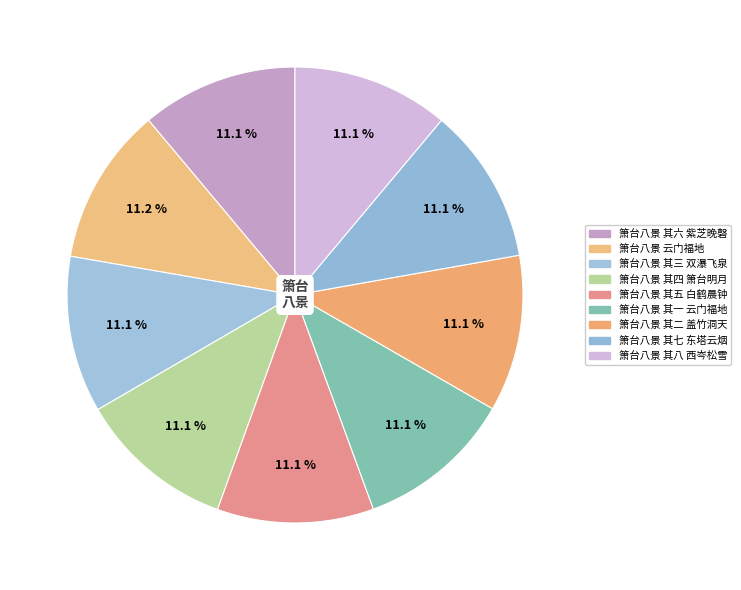

Count the number of slices in the pie.

9